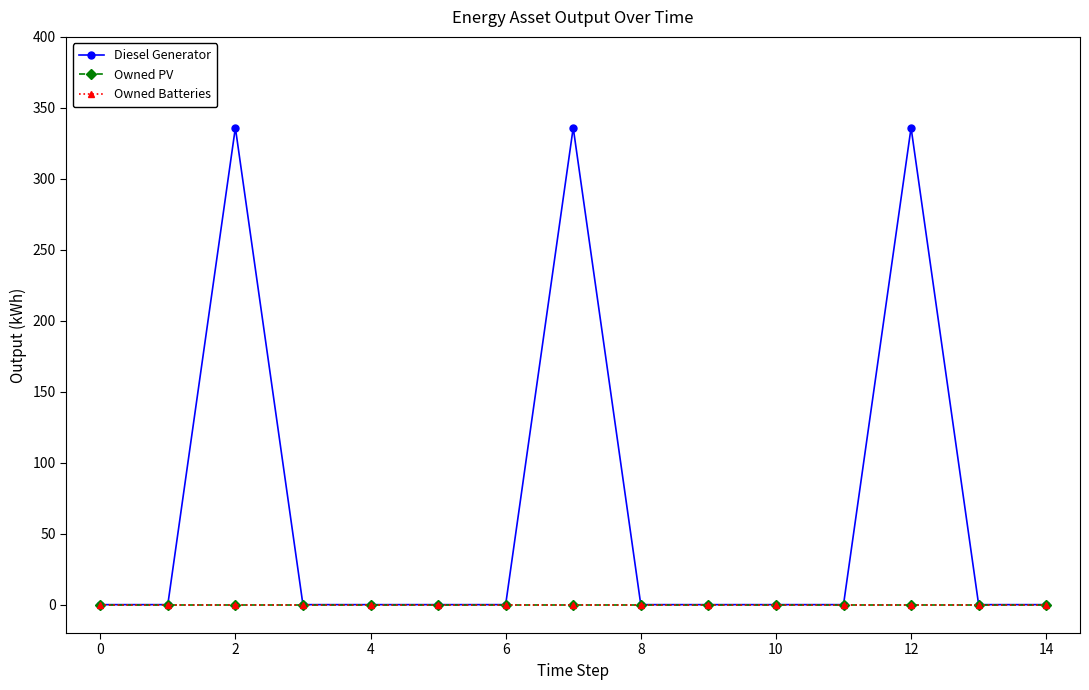

True or false: Owned Batteries and Diesel Generator intersect in this chart.

False